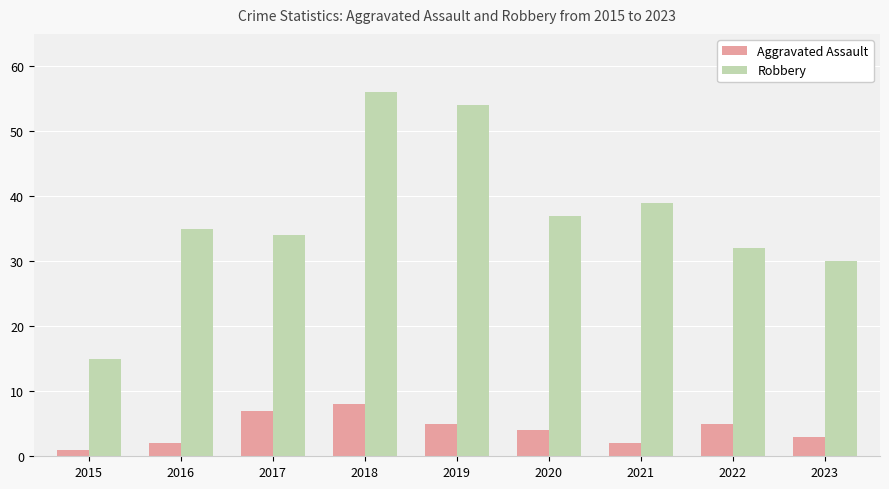

Which series has the largest range (max minus min)?

Robbery